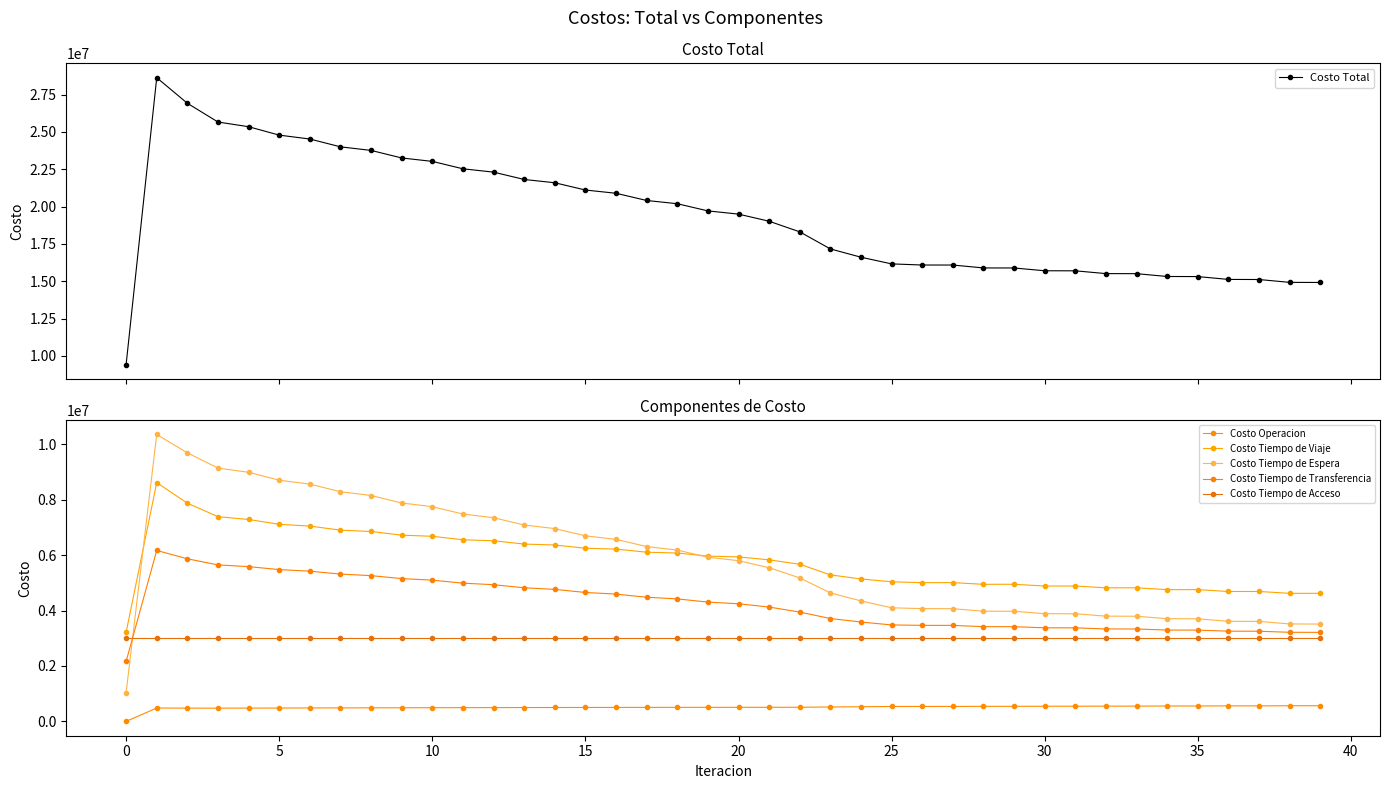

True or false: Costo Tiempo de Espera and Costo Total cross at least once.

False